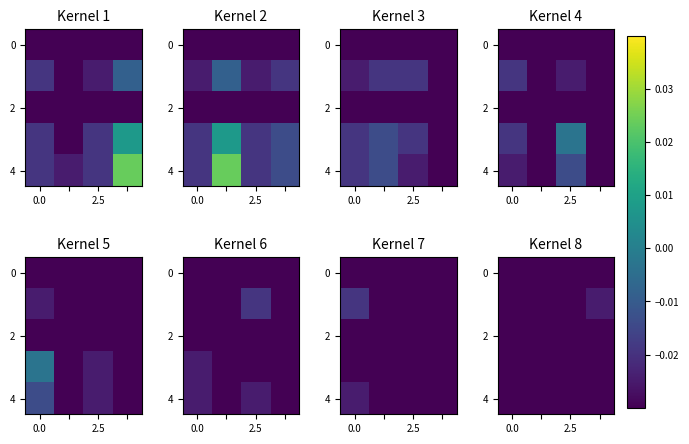

What is the total value across all series at 3?

-0.1